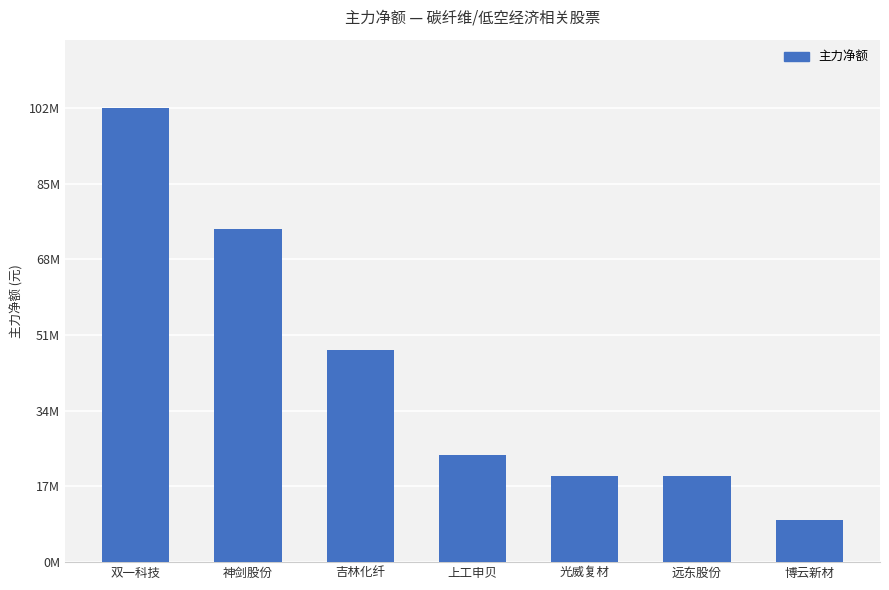

The value at 博云新材 is 9437613. True or false?

True